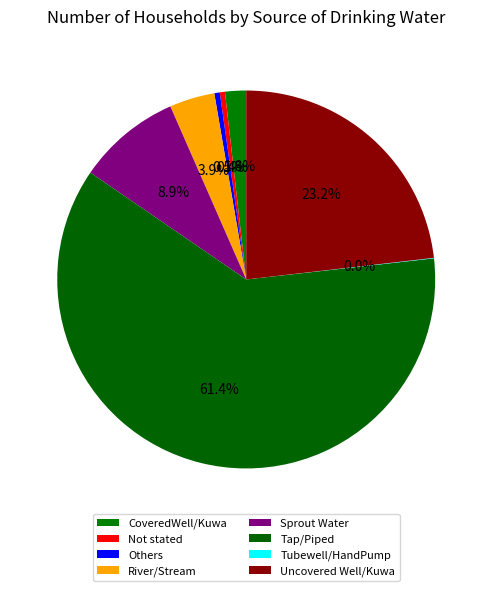

The Uncovered Well/Kuwa slice represents 30% of the pie. True or false?

False